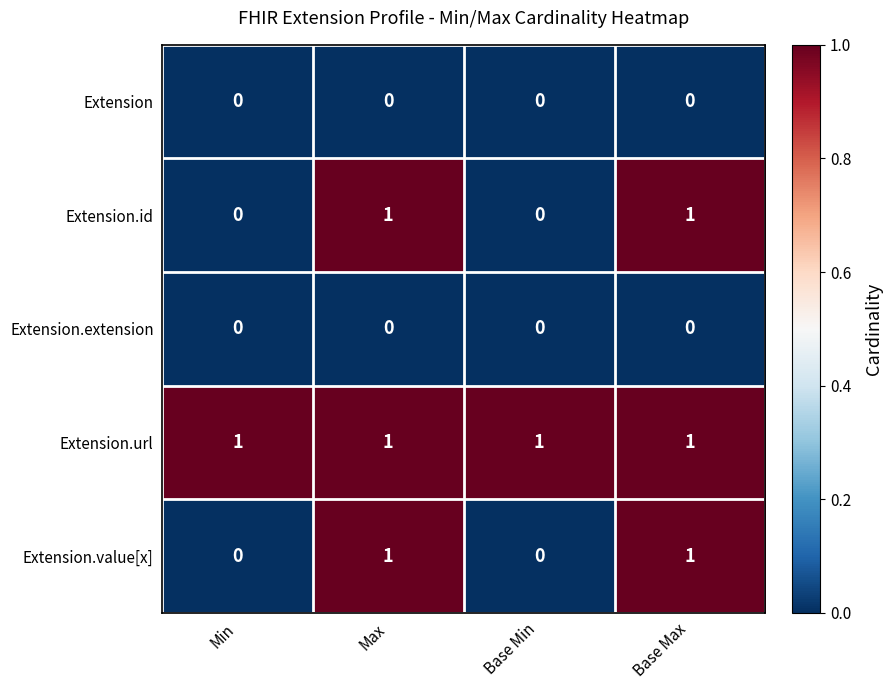

What is the greatest value displayed?

1